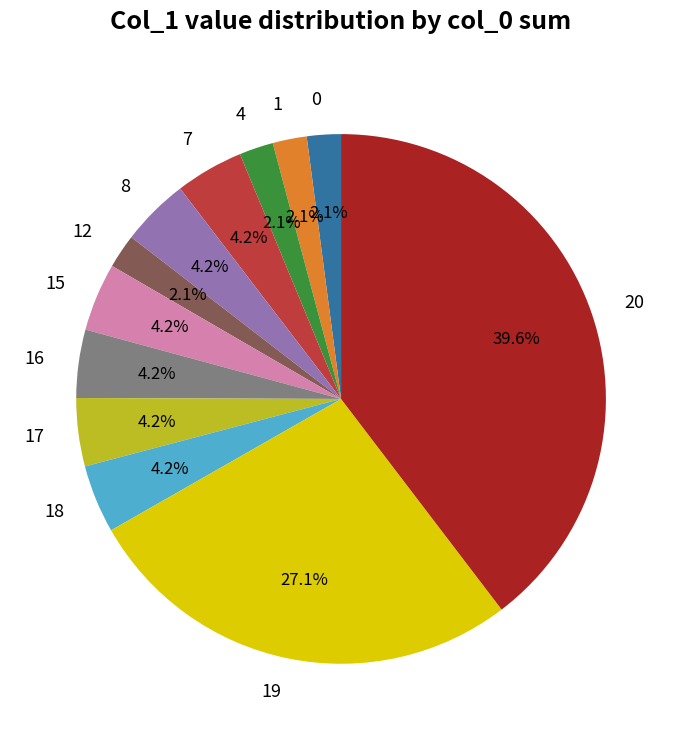

Which has a higher value, 17 or 1?

17